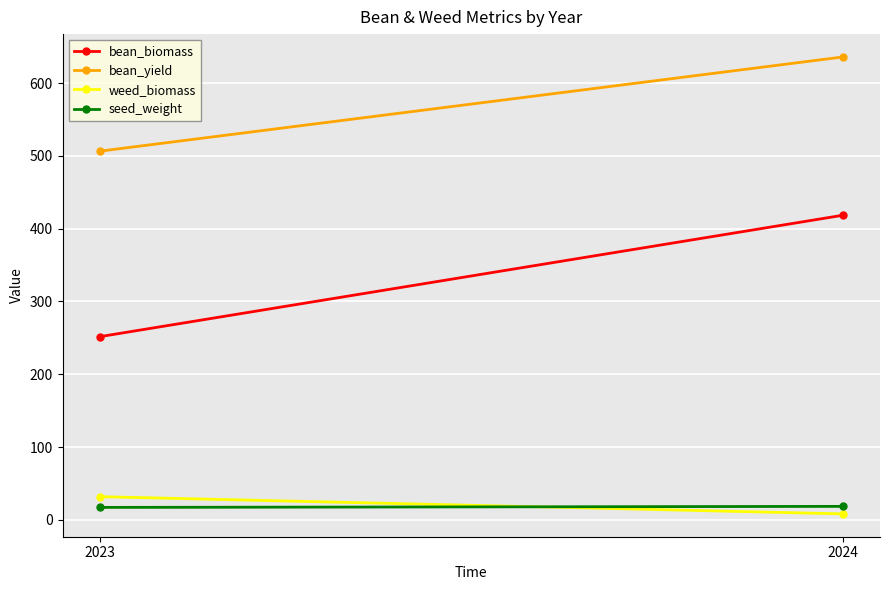

Reading right to left, transcribe all the data shown in this chart.

bean_biomass: 418.5	251.6
bean_yield: 636.0	506.5
weed_biomass: 8.1	31.8
seed_weight: 18.4	17.0